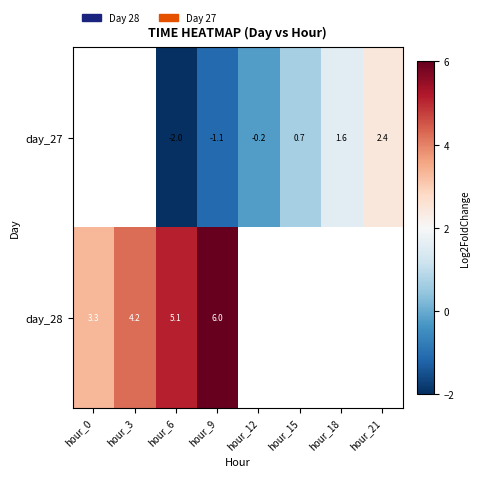

How many categories are shown in the chart?

8